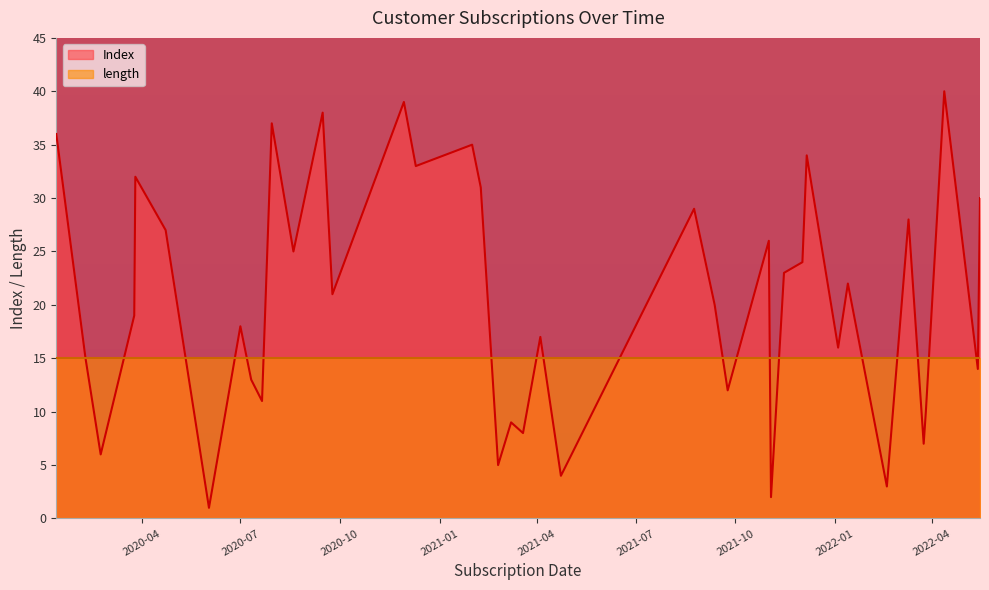

Between 2020-02-09 and 2020-03-25, which series saw the biggest shift?

Index